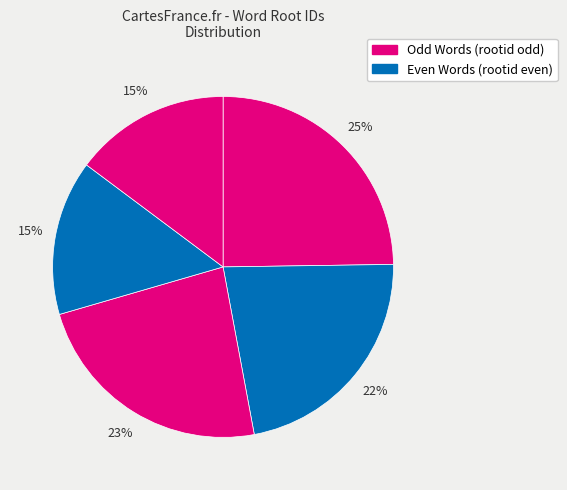

To the nearest percent, what is the difference between the largest and smallest slice percentages?

10%